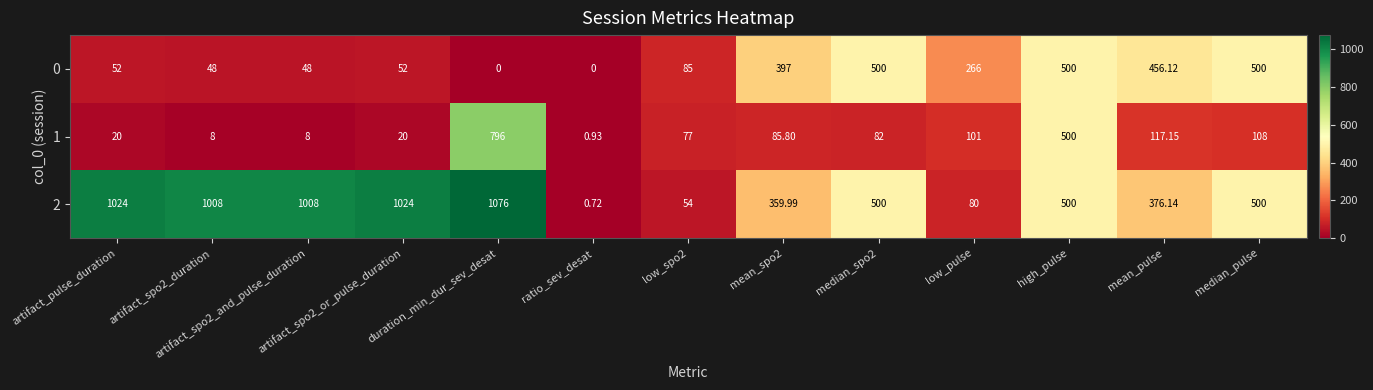

At which category is the sum across all series the highest?

duration_min_dur_sev_desat